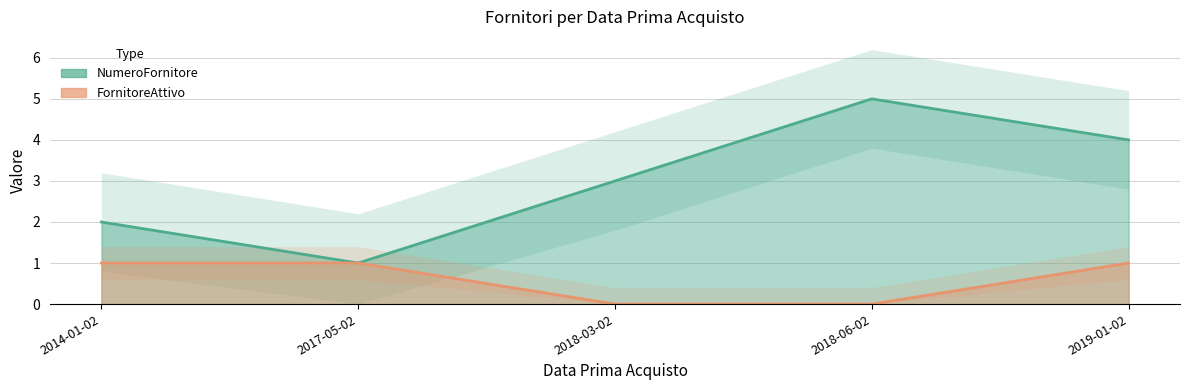

Where is the first local maximum for NumeroFornitore?

2018-06-02